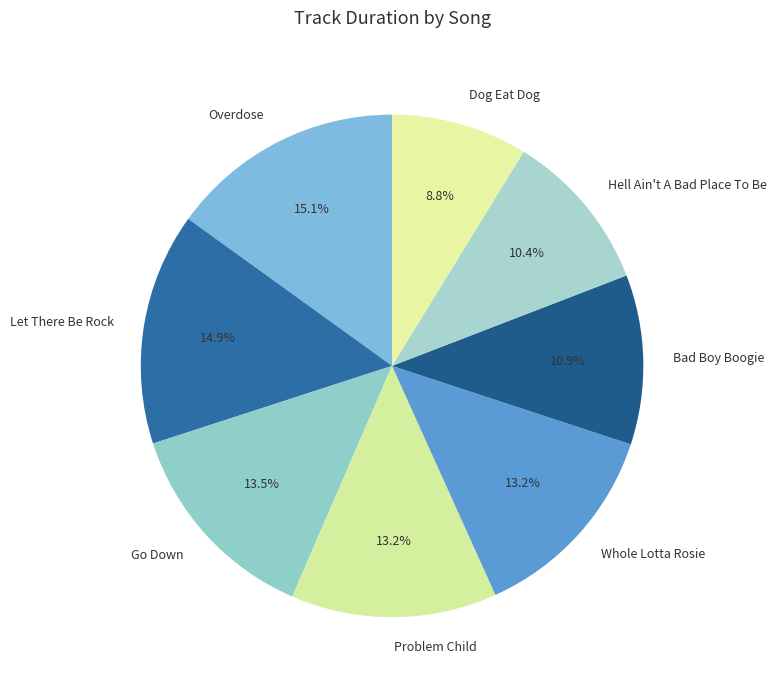

Approximately how many times larger is the value at Whole Lotta Rosie compared to Go Down?

1.0